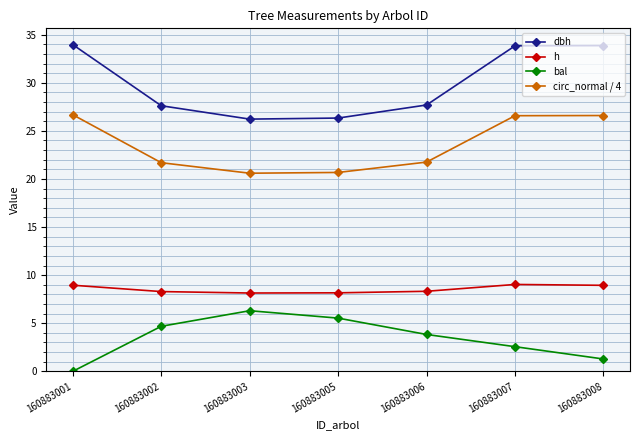

True or false: dbh and h intersect in this chart.

False